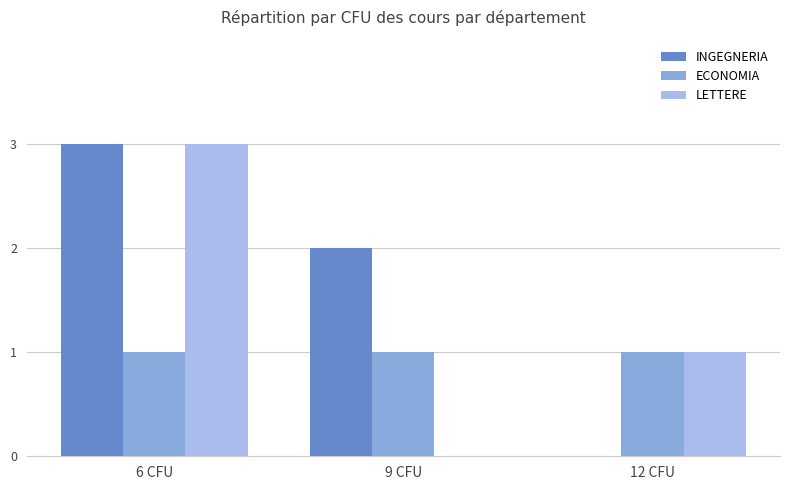

Is the value of LETTERE at 6 CFU greater than the value of ECONOMIA at 12 CFU?

Yes